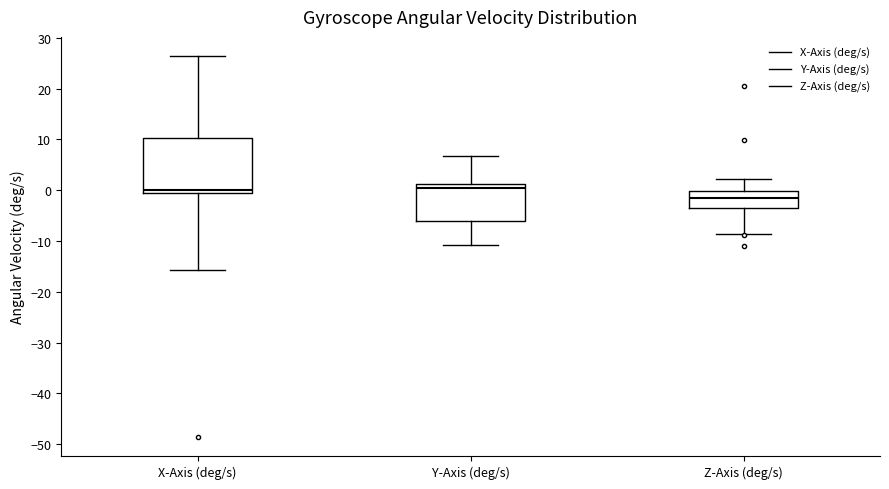

Where does the lower whisker of the box for Y-Axis (deg/s) end on the y-axis? The values are not printed on the chart, so give them approximately, as read against the axis.

-11